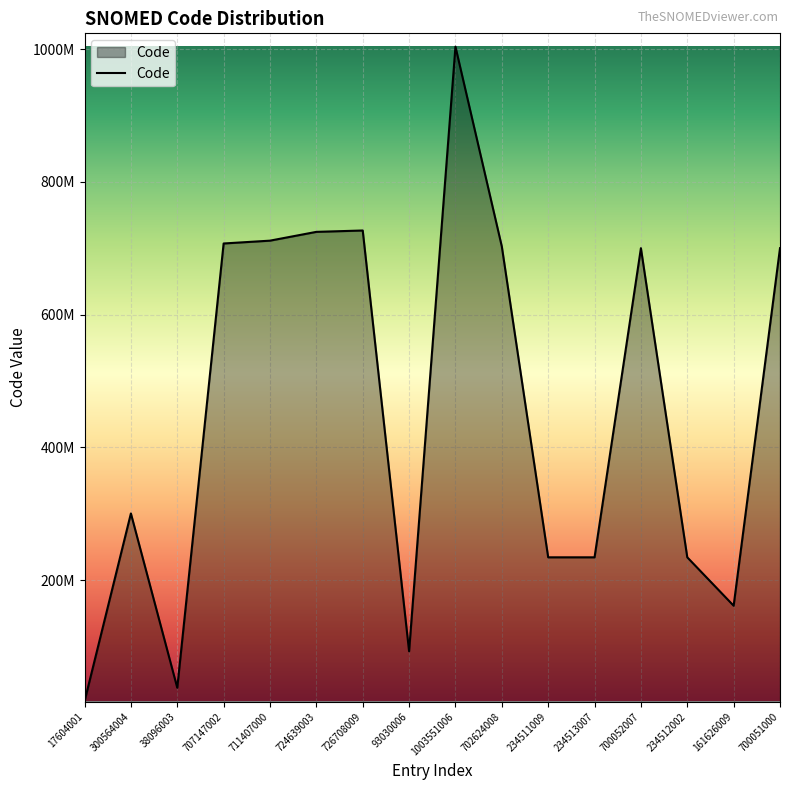

The chart shows a value of 726708009 at 726708009. True or false?

True